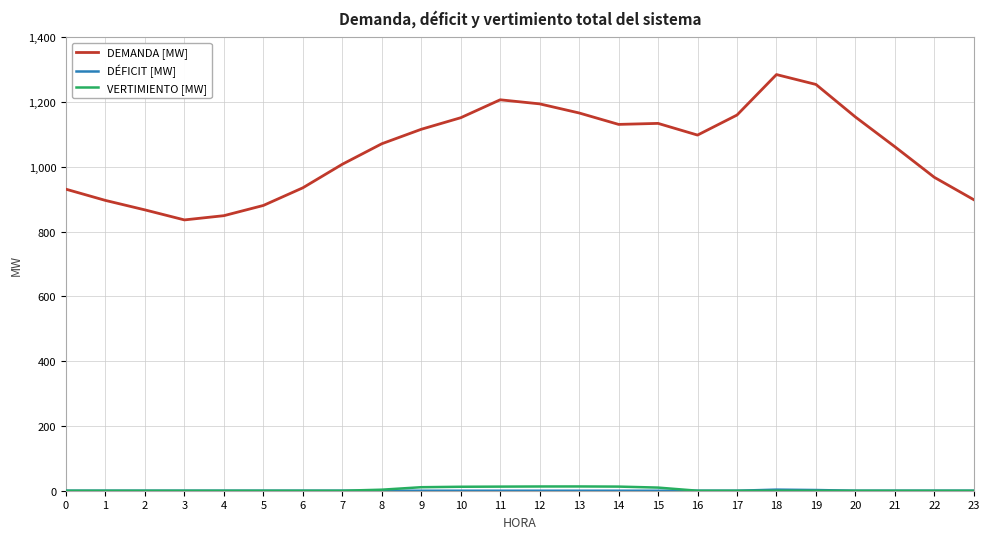

Between 0 and 15, which series saw the biggest shift?

DEMANDA [MW]